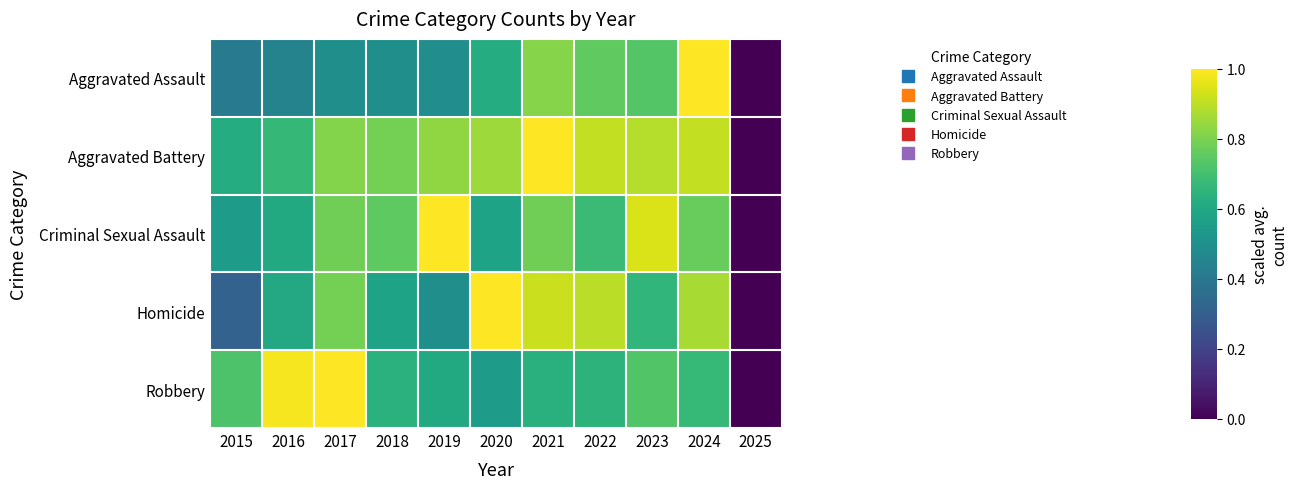

Rank the series at 2015 from lowest to highest value.

Homicide, Aggravated Assault, Criminal Sexual Assault, Aggravated Battery, Robbery